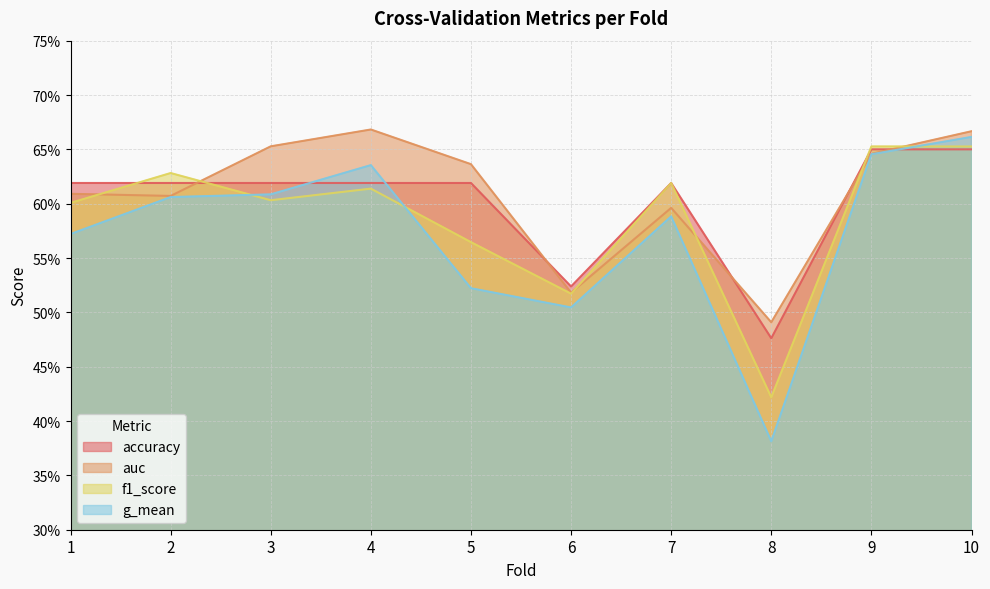

The g_mean series shows 0.7 at 10. True or false?

True